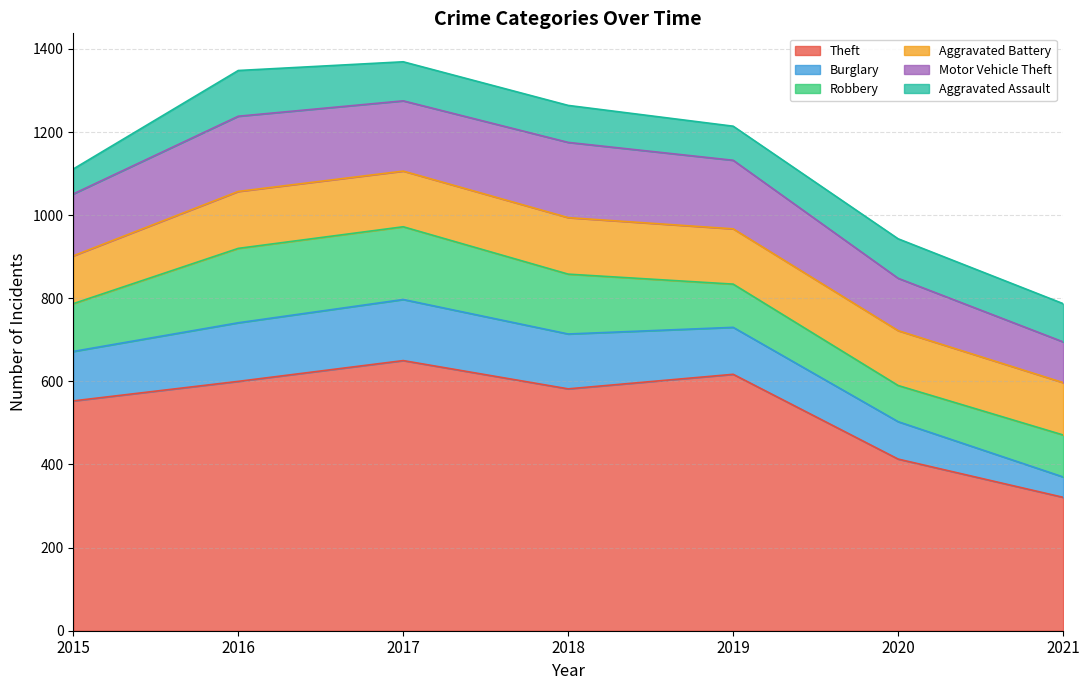

After their last crossing, which series has the higher values: Robbery or Burglary?

Robbery